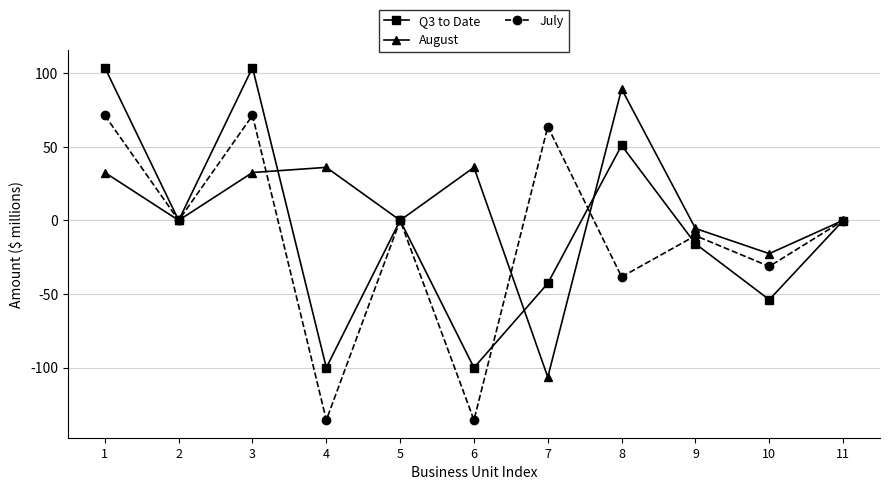

Rank the series by their maximum value, from lowest to highest.

July, August, Q3 to Date